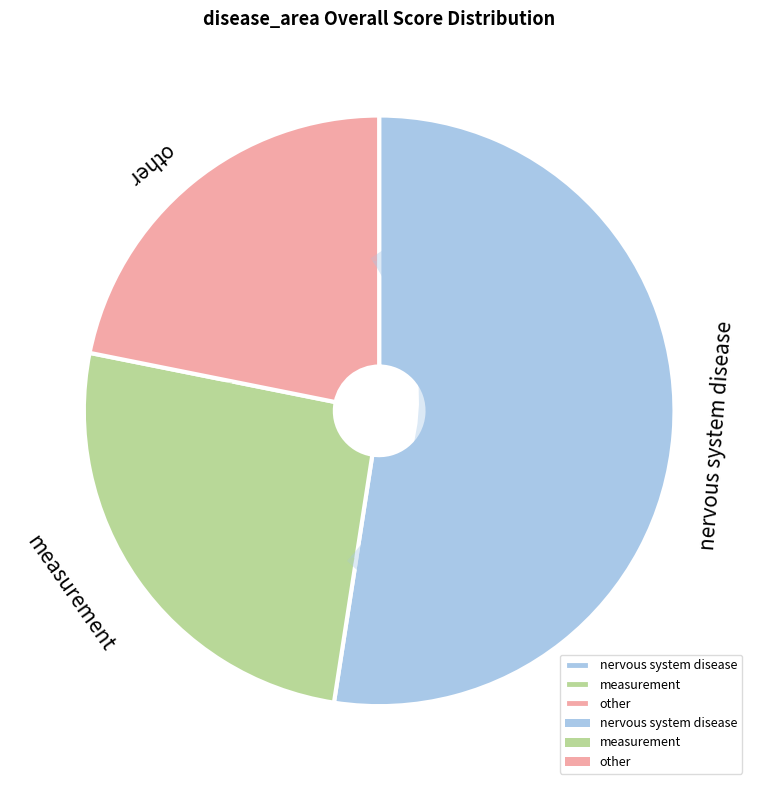

Is it true that disease of visual system is 11% of the pie?

False